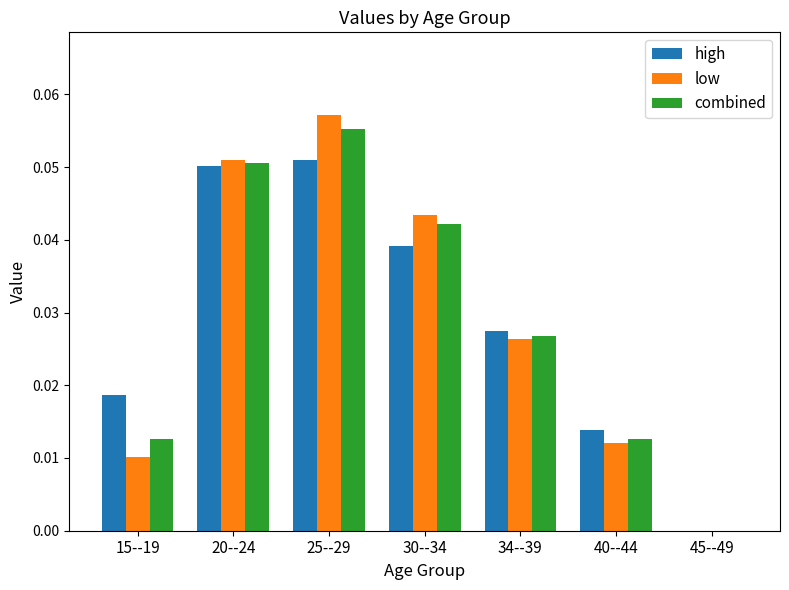

Does the chart contain stacked bars?

No